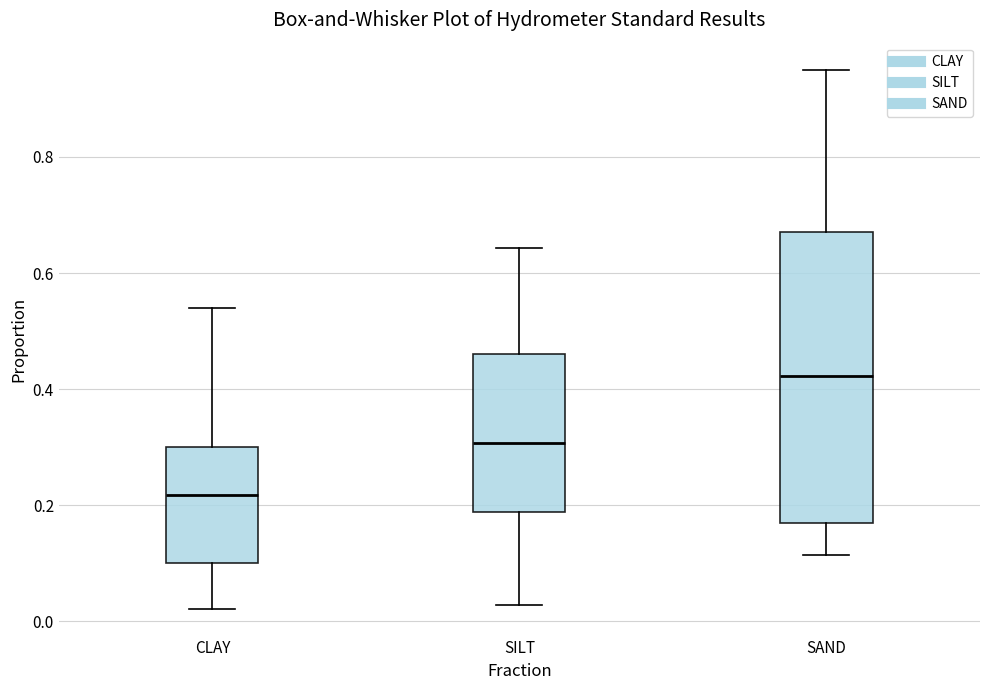

Reading left to right, transcribe this box plot: for each box, give where its median line is, the range the box spans, and where its two whiskers end, as read against the y-axis. The values are not printed on the chart, so give them approximately, as read against the axis.

CLAY: median 0.22, box 0.10 to 0.30, whiskers 0.02 to 0.54
SILT: median 0.30, box 0.18 to 0.46, whiskers 0.02 to 0.64
SAND: median 0.42, box 0.16 to 0.68, whiskers 0.12 to 0.96